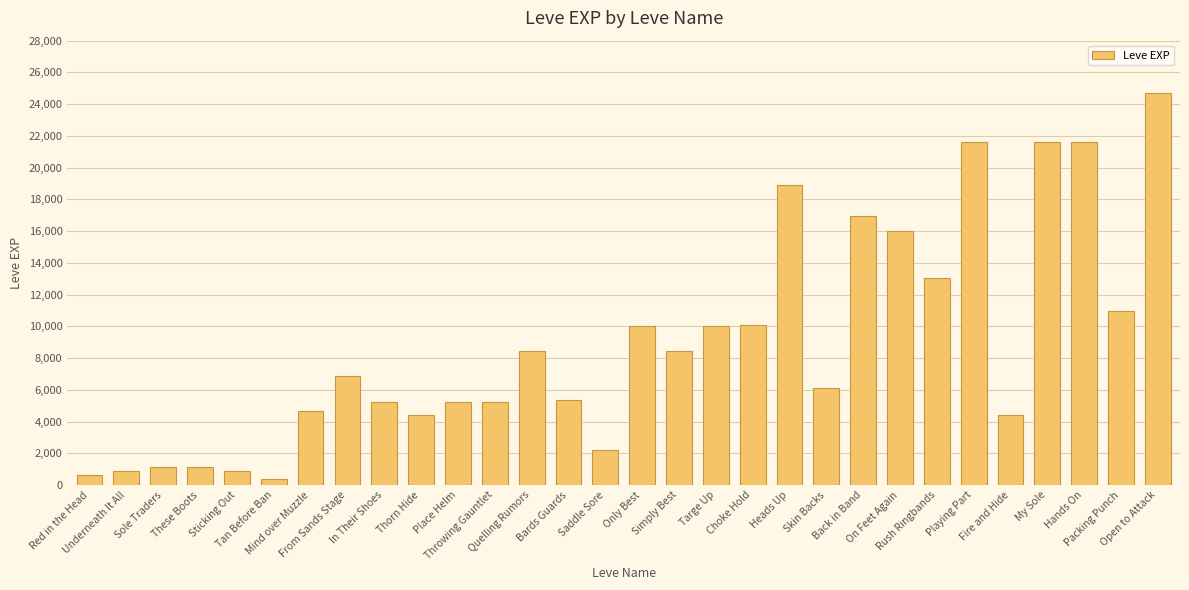

What is the sum of all values?

267070